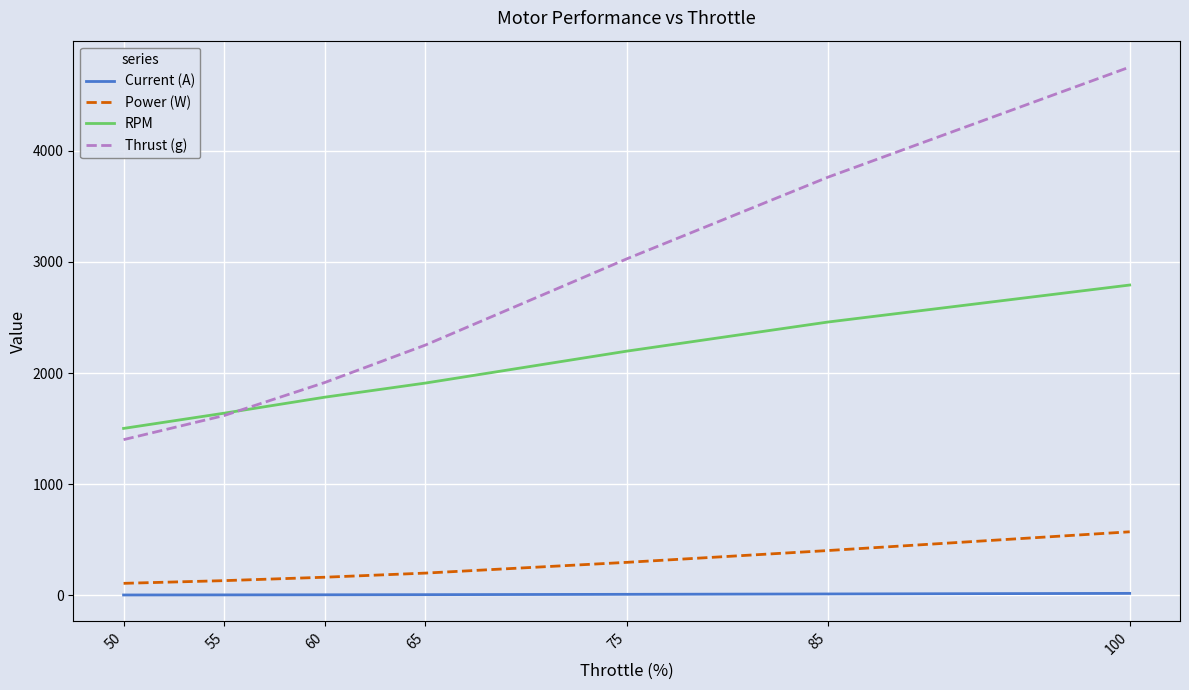

Is the value of RPM at 75 greater than the value of Thrust (g) at 85?

No